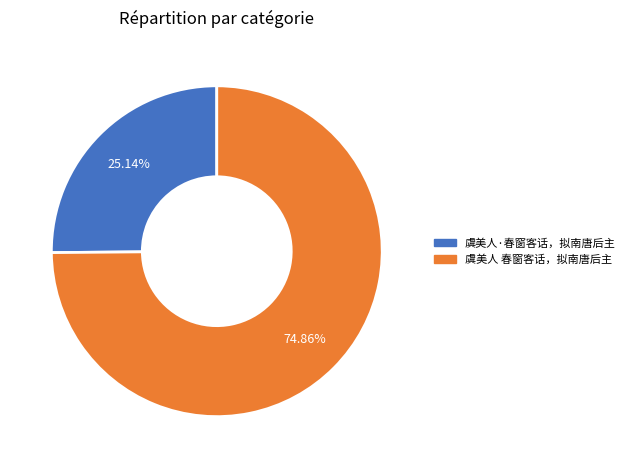

How many slices are in this pie chart?

2